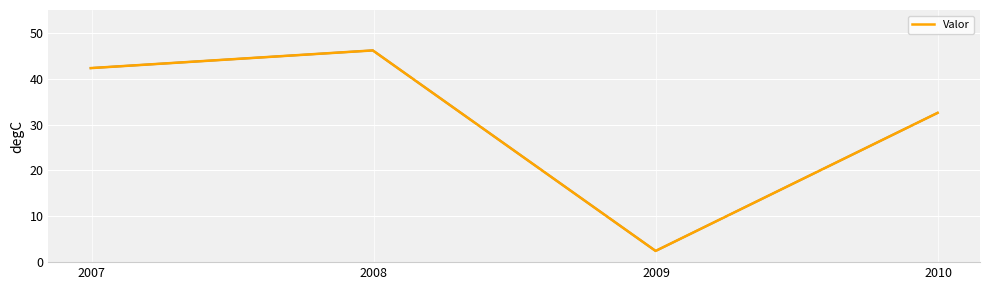

What is the greatest value displayed?

46.2